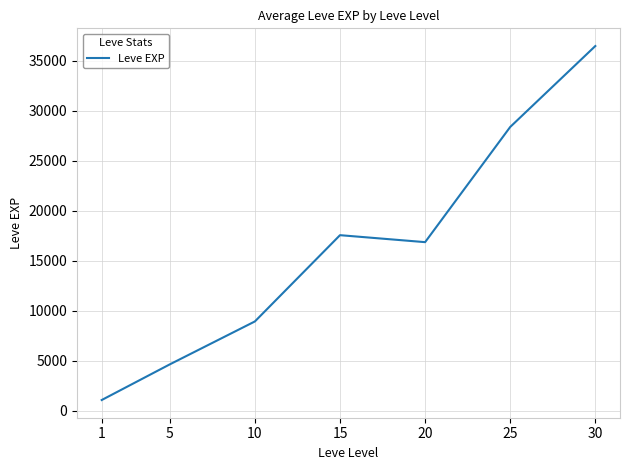

How many interior local valleys (lower than both neighbors) does the data have?

1